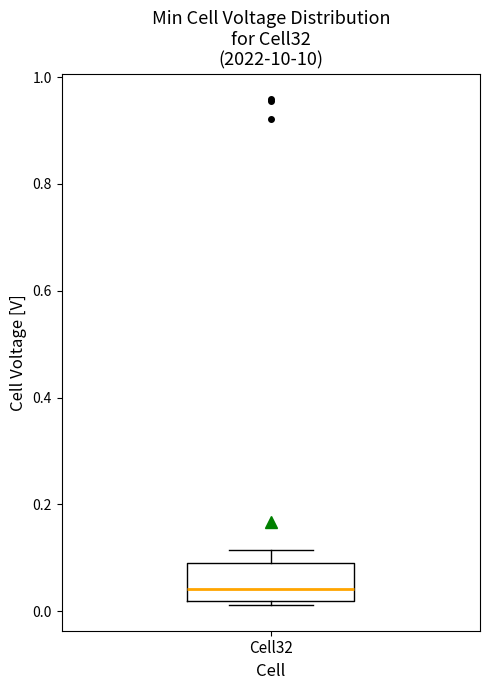

Read this box plot against the y-axis: the position of the median line, the range covered by the box, and the ends of both whiskers. The values are not printed on the chart, so give them approximately, as read against the axis.

median 0.04, box 0.02 to 0.10, whiskers 0.02 (just below the box's lower edge) to 0.12